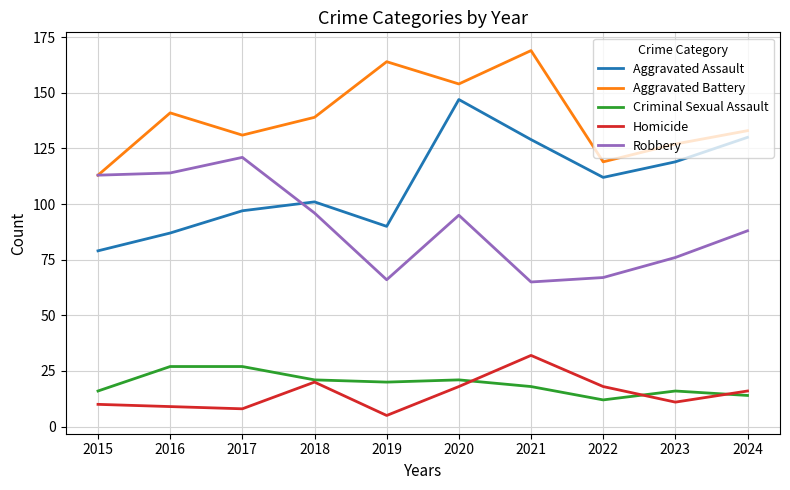

Is it true that Aggravated Battery equals 49 at 2023?

False